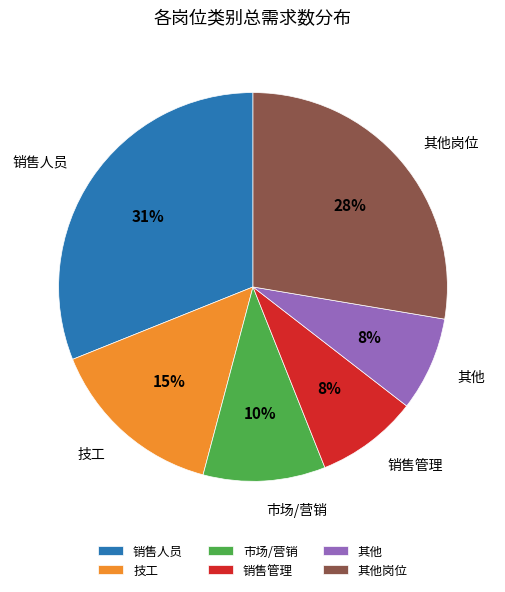

Is it true that 销售人员 is 31% of the pie?

True